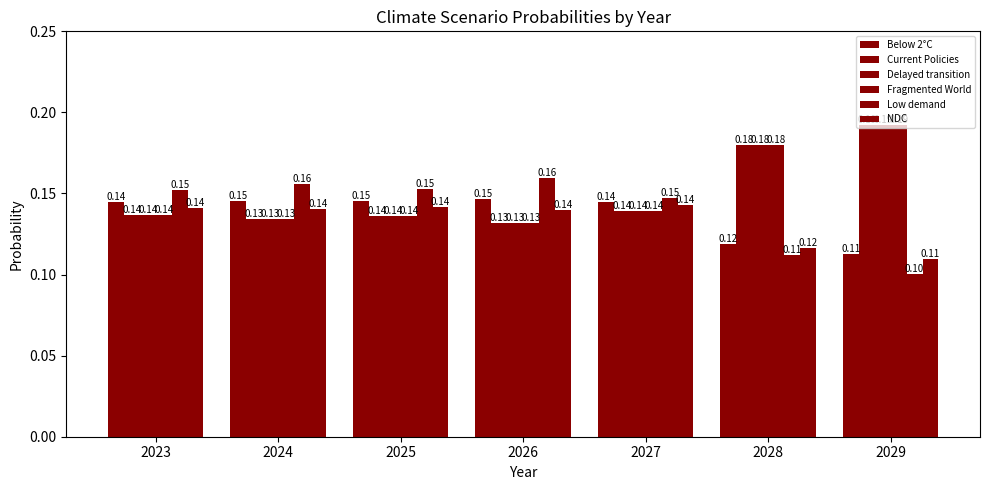

Which series changed the most between 2024 and 2027?

Low demand